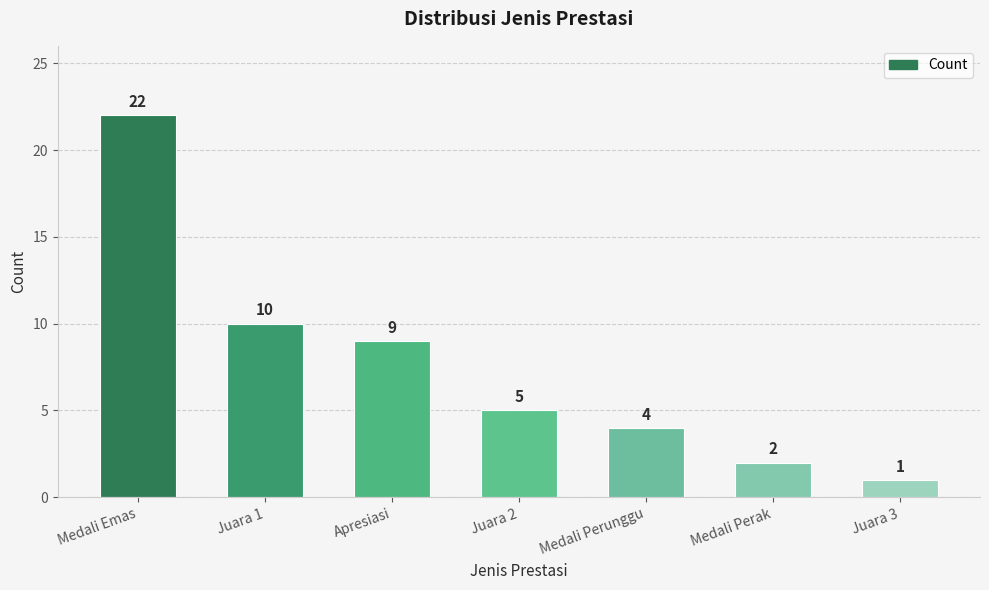

Reading left to right, what are all the values shown in this chart?

22	10	9	5	4	2	1